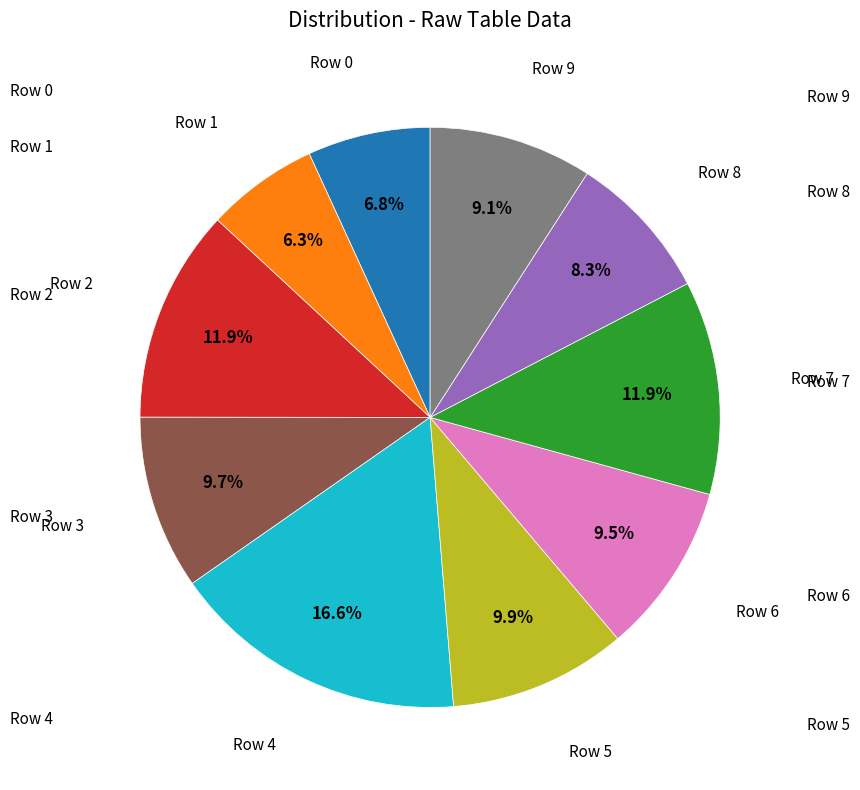

Is there a majority slice in this chart?

No